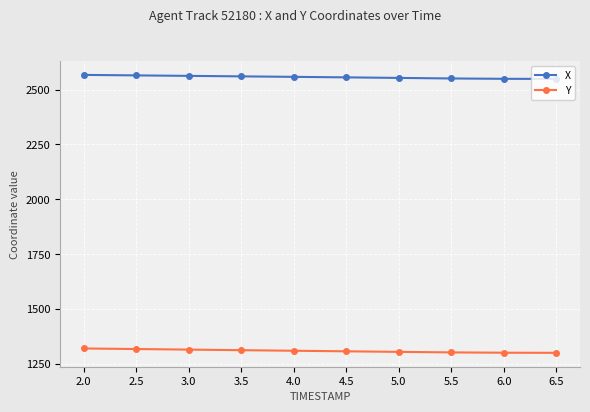

What is the value of the Y point at the 7th from the left?

1304.6